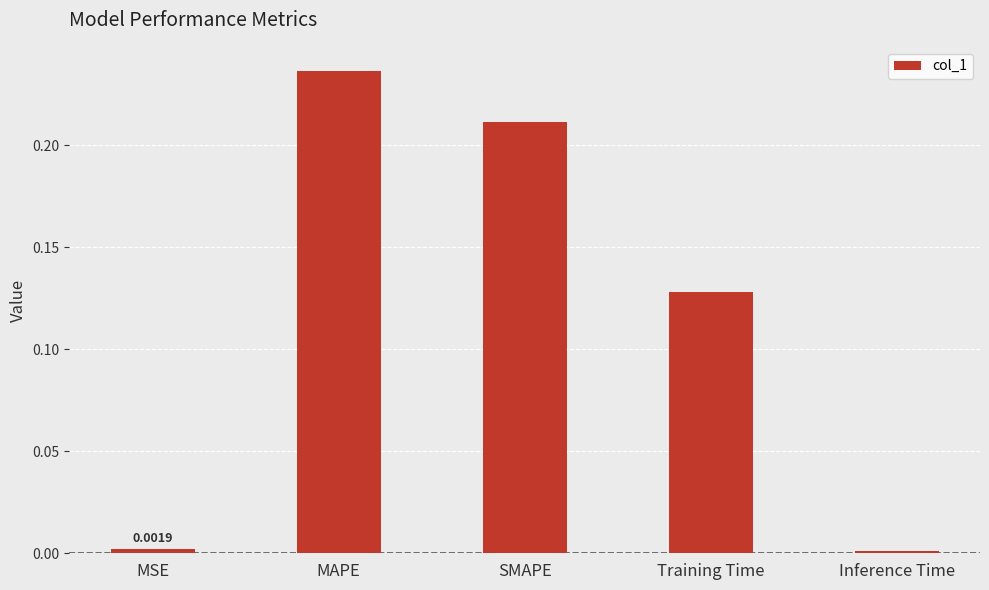

Which label corresponds to the largest value in the chart?

MAPE